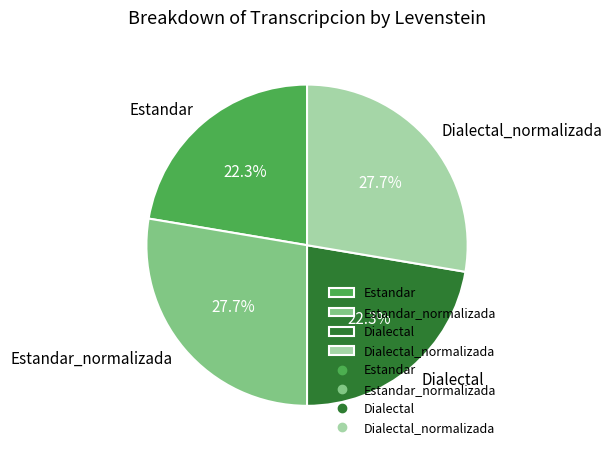

To the nearest percent, what is the difference between the largest and smallest slice percentages?

5%